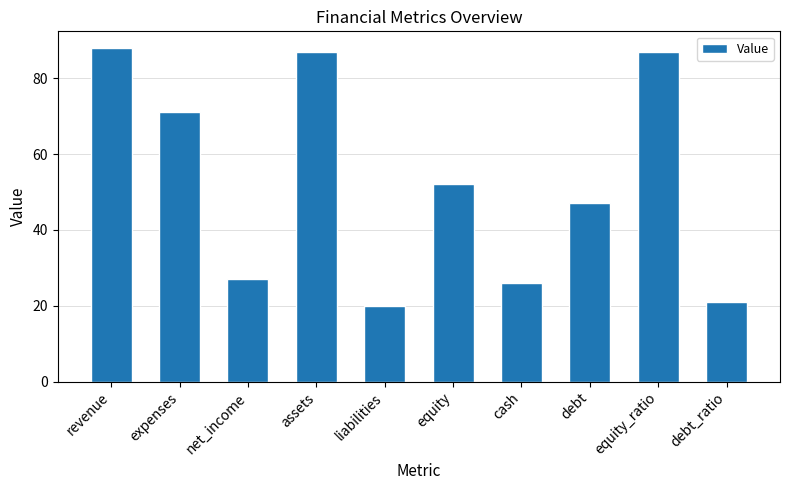

What is the label of the 4th bar from the right?

cash